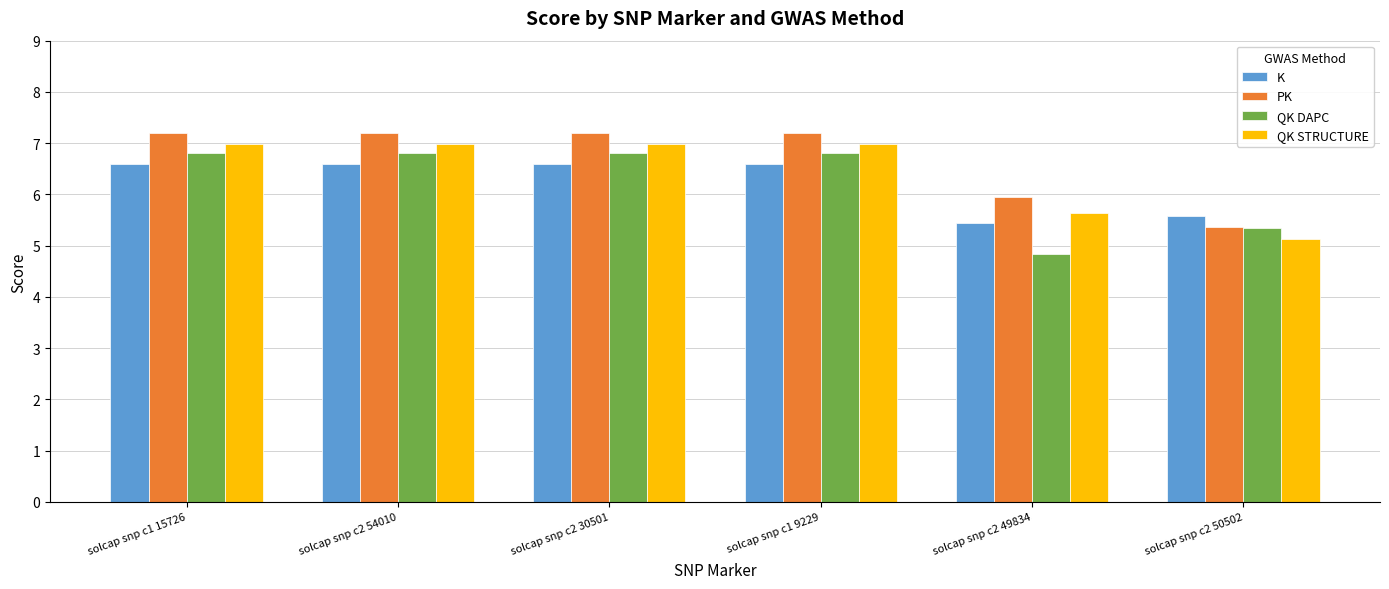

What is the label of the 1st bar from the left?

solcap snp c1 15726